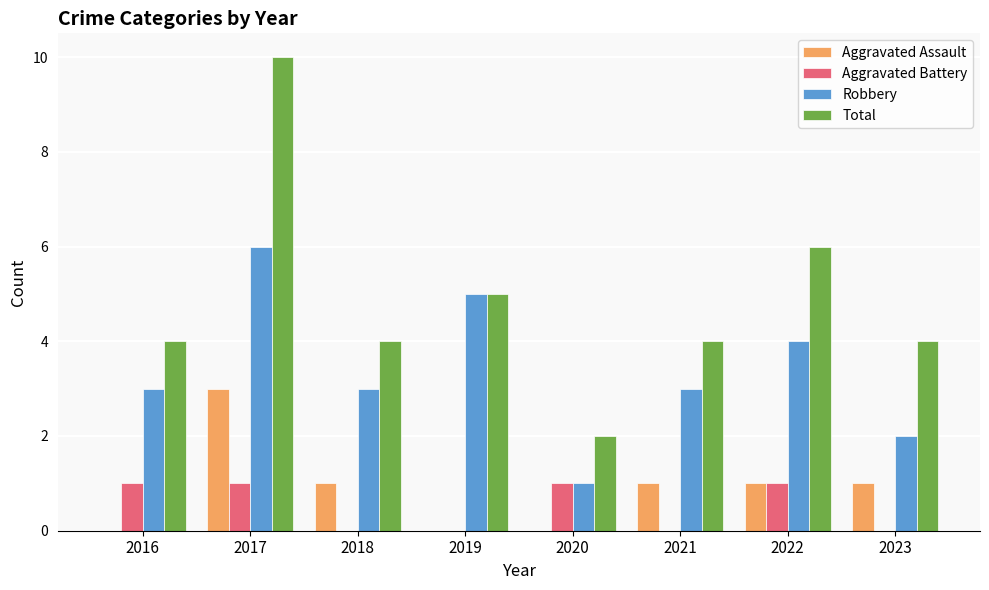

How many series are shown in this chart?

4